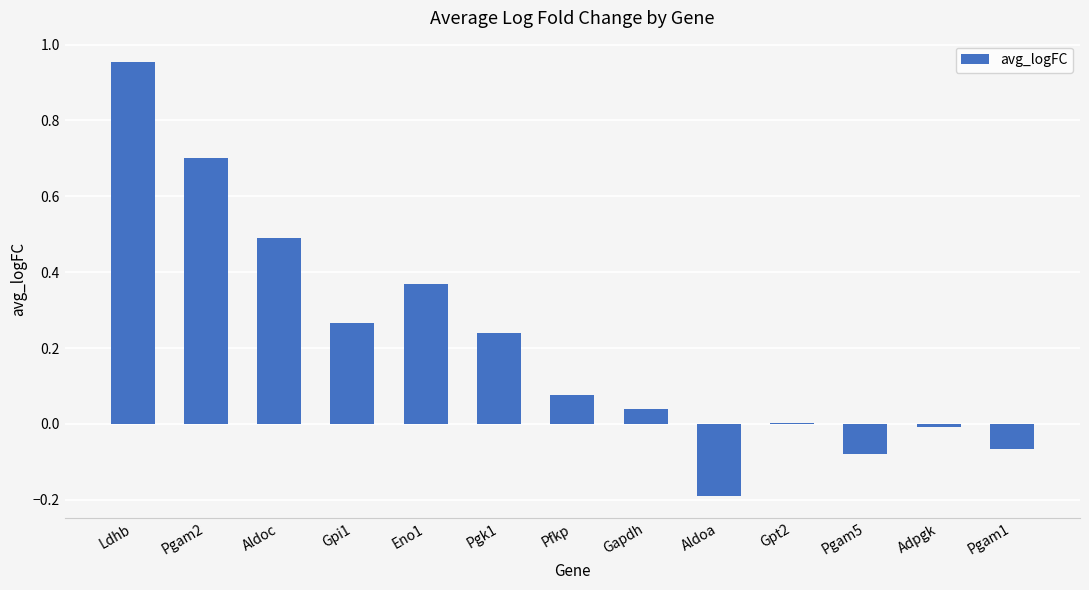

At which category does the chart reach its peak across all series?

Ldhb